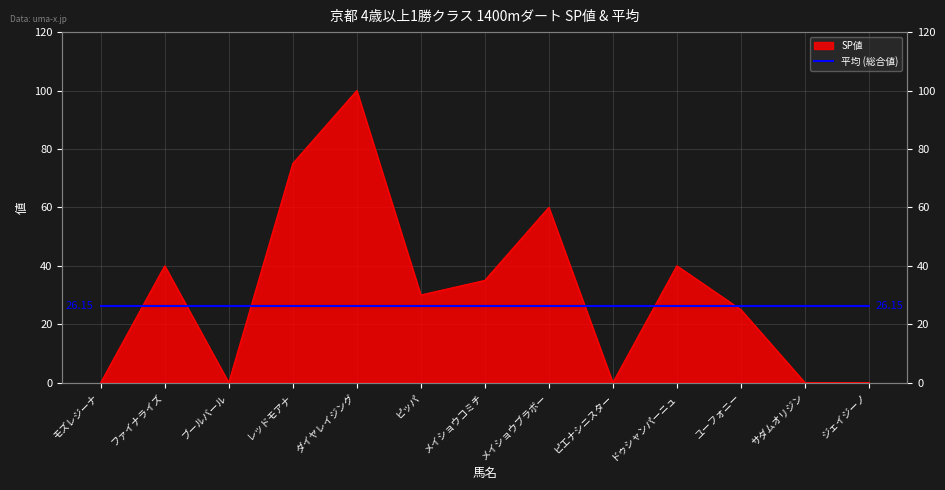

The value at ダイヤレイジング is 100. True or false?

True